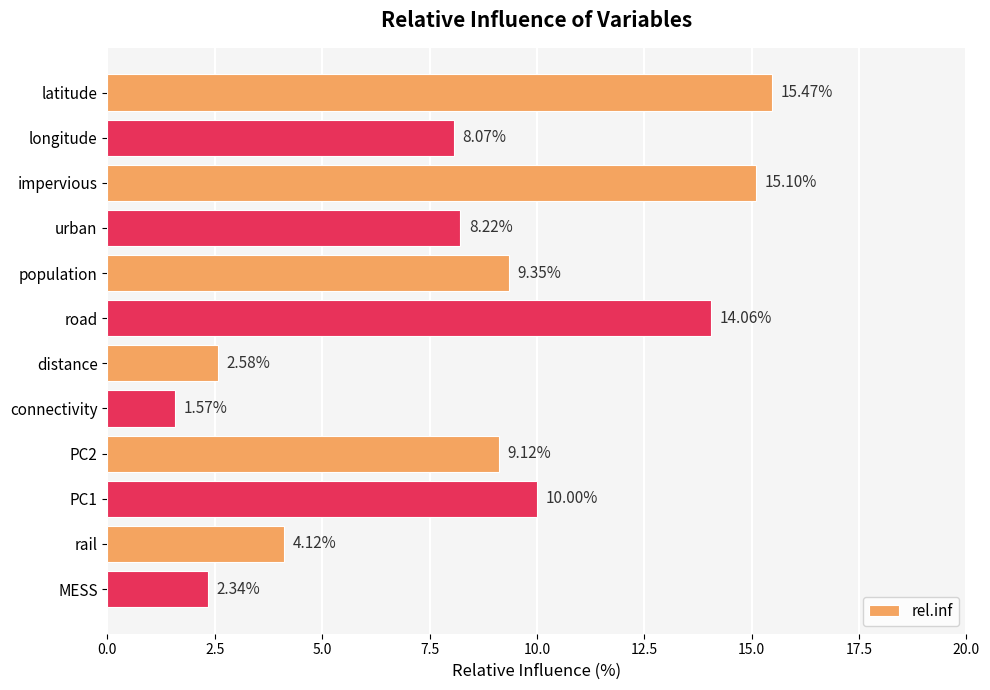

What is the difference between the second highest and second lowest values?

12.8